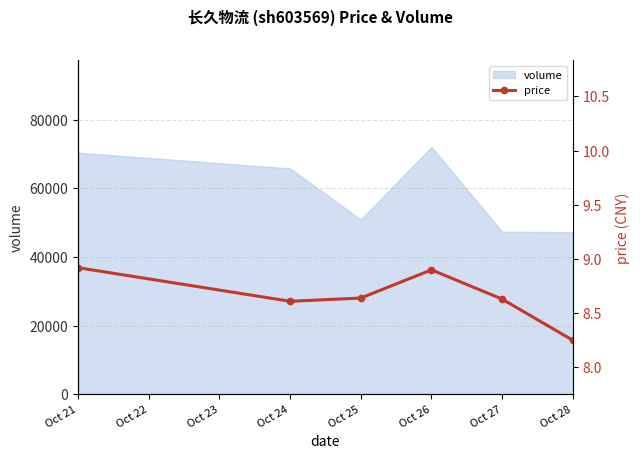

What is the minimum value shown in the chart?

8.2